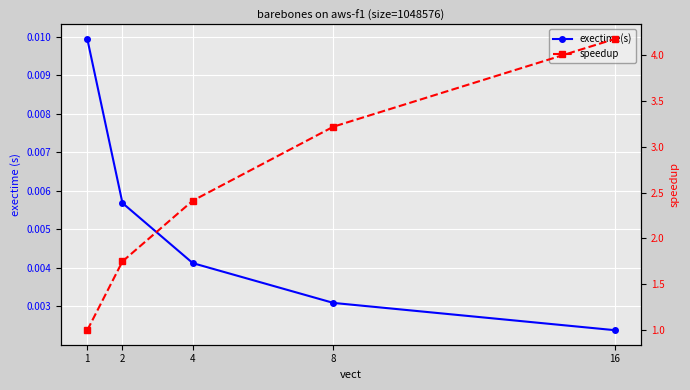

True or false: exectime(s) and speedup cross at least once.

False